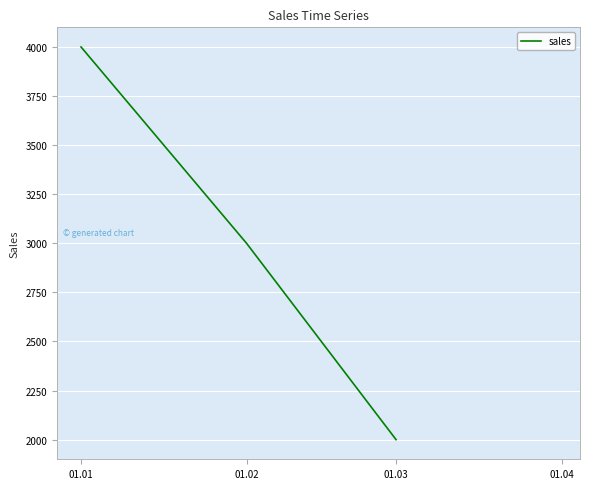

The value at 01.01 is 2654. True or false?

False